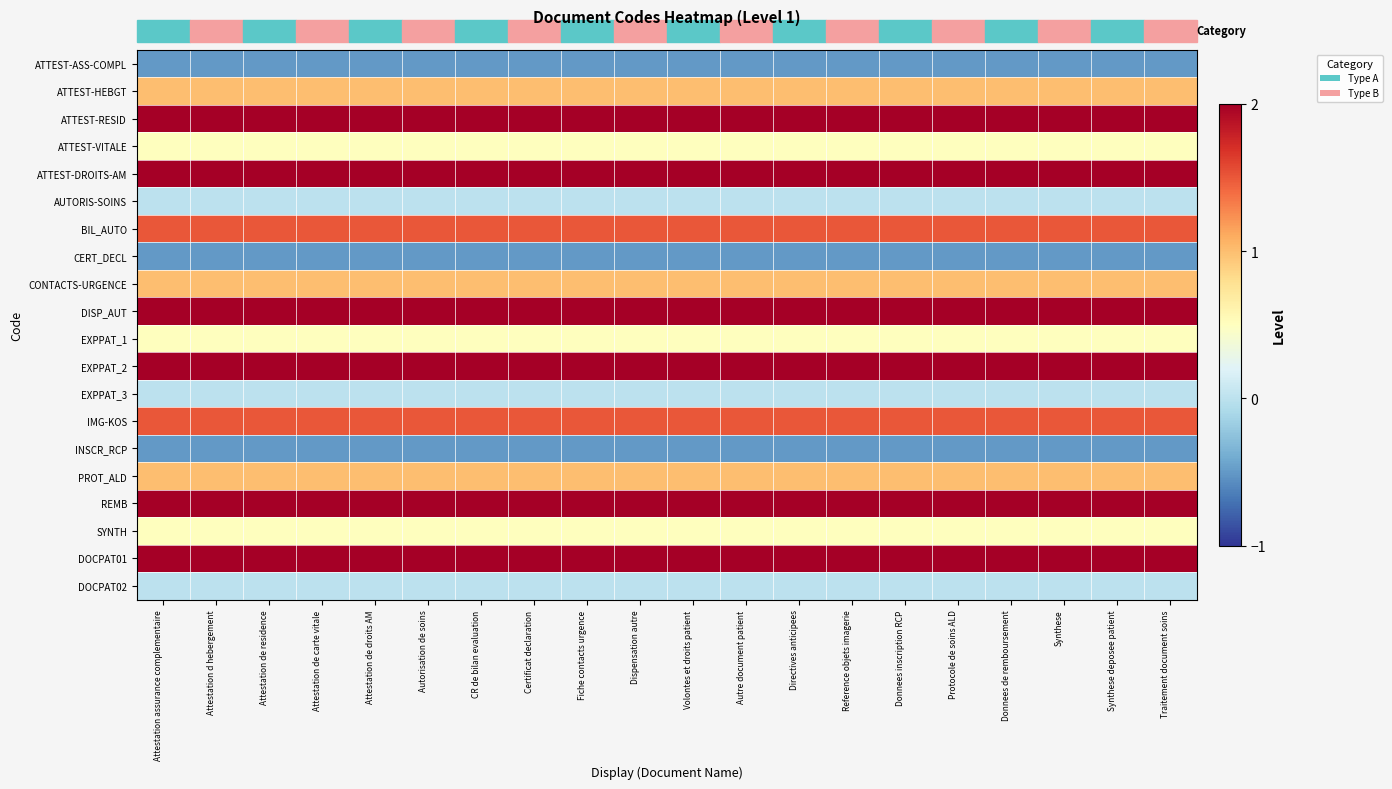

Which series has the largest total across all categories?

ATTEST-RESID